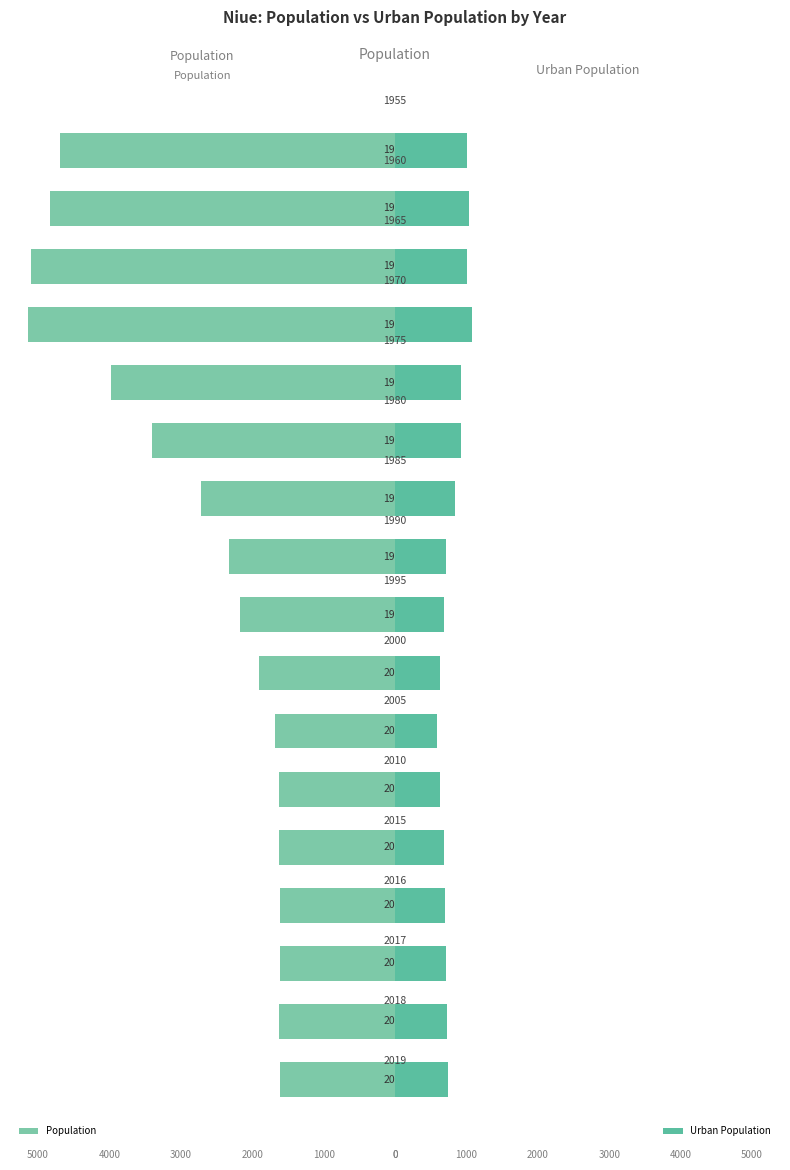

What is the highest value of the Urban Population series?

1083